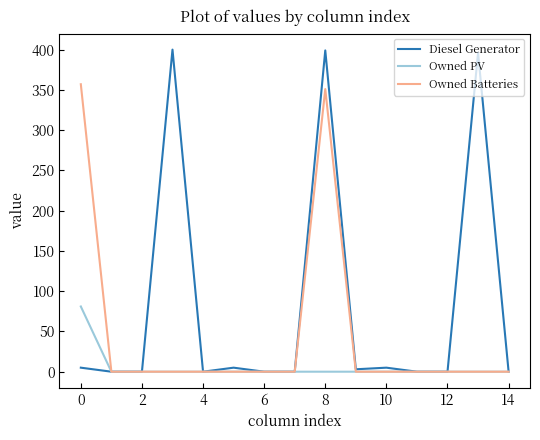

Rank the series by their maximum value, from highest to lowest.

Diesel Generator, Owned Batteries, Owned PV